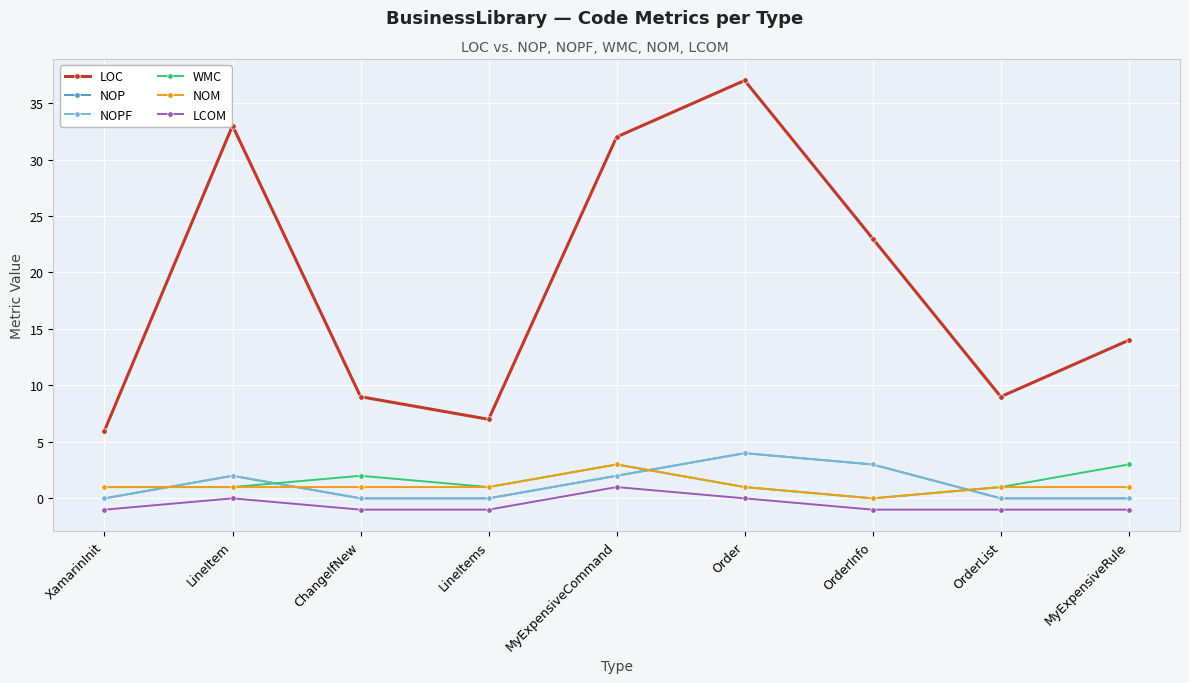

Is this an area chart (filled region under the line)?

No